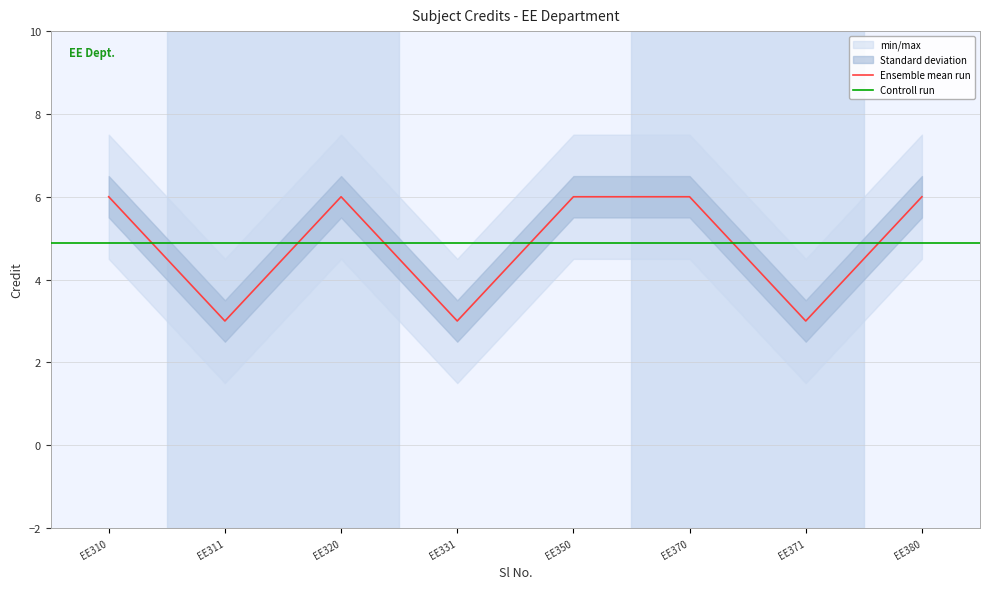

True or false: Ensemble mean run has a value of 6 at EE350.

True